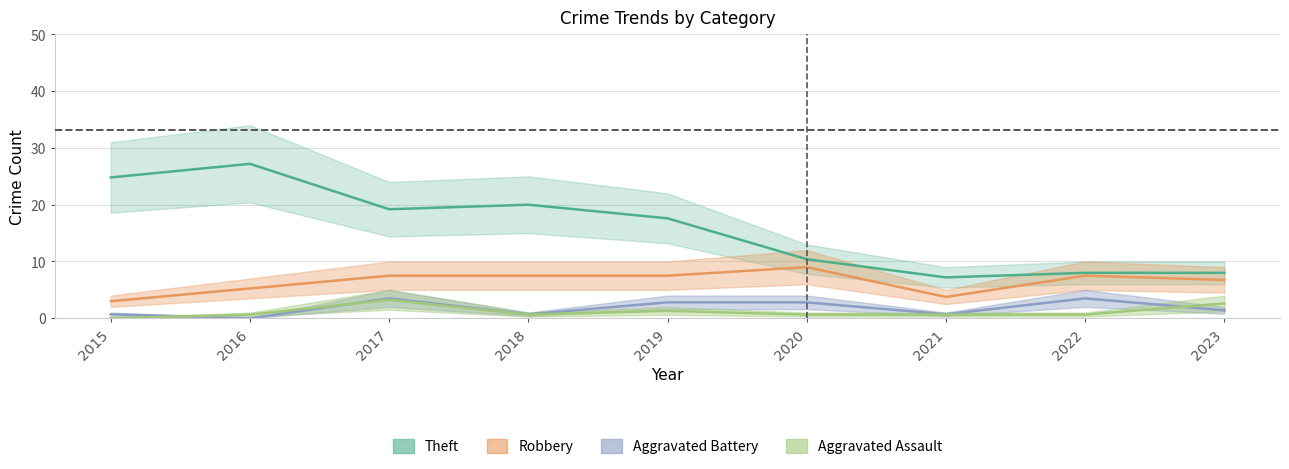

What is the total value across all series at 2020?

22.9